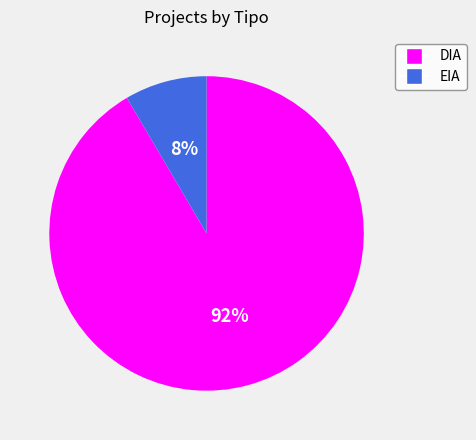

Does any single category account for the majority?

Yes